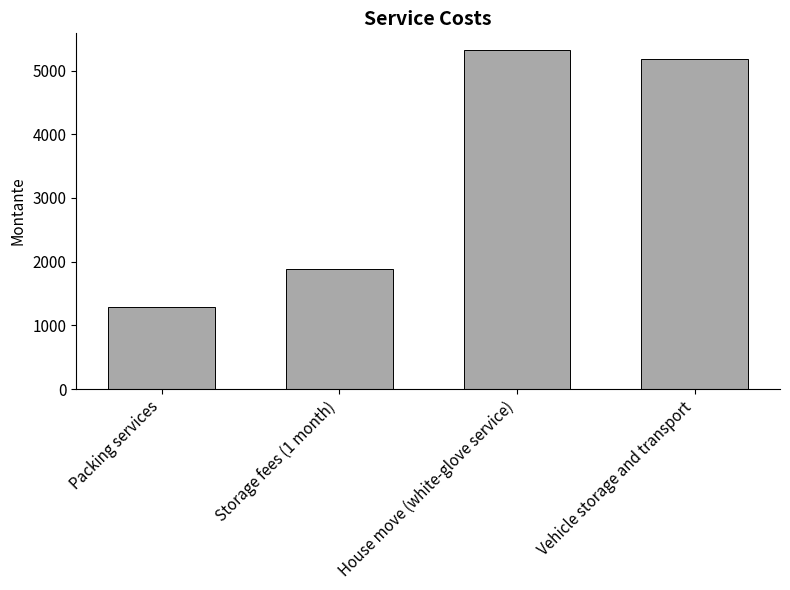

True or false: the data shows 5186 at Vehicle storage and transport.

True